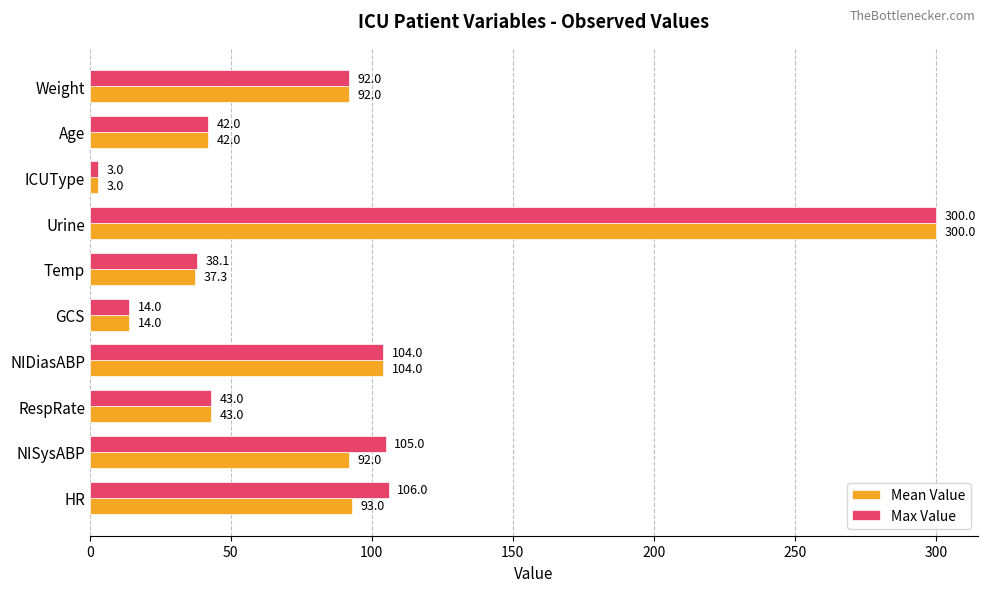

Read the Max Value value at Temp.

38.1